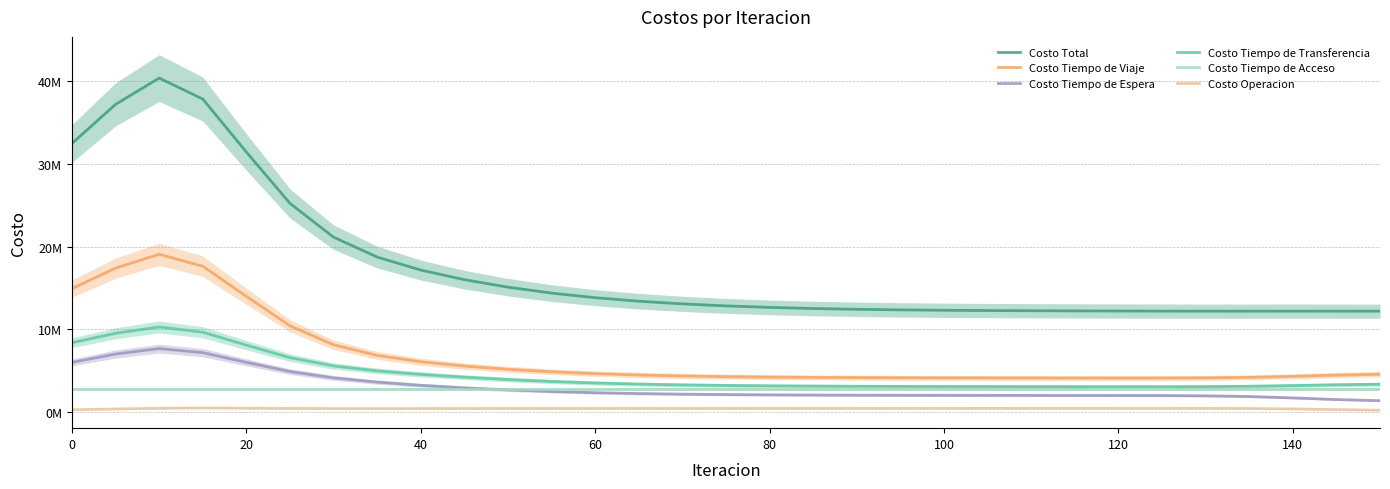

What are all the series names shown in the legend?

Costo Total, Costo Tiempo de Viaje, Costo Tiempo de Espera, Costo Tiempo de Transferencia, Costo Tiempo de Acceso, Costo Operacion